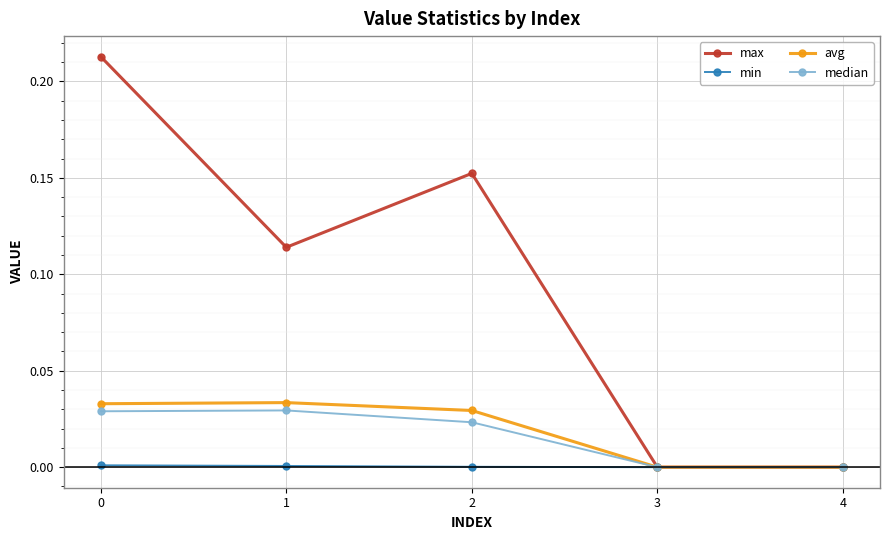

Is the value of max at 1 greater than the value of min at 4?

Yes